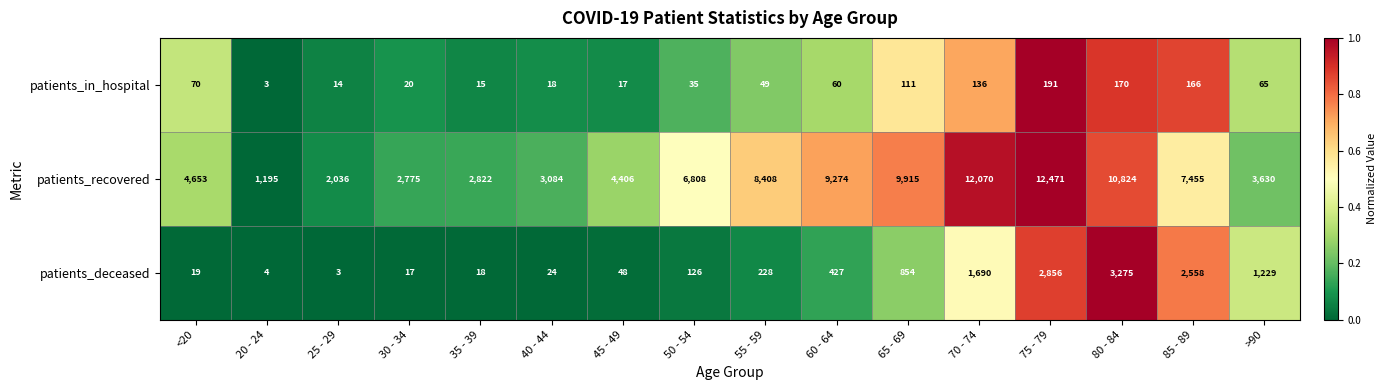

What is the sum of the patients_deceased values at 35 - 39 and 85 - 89?

2576